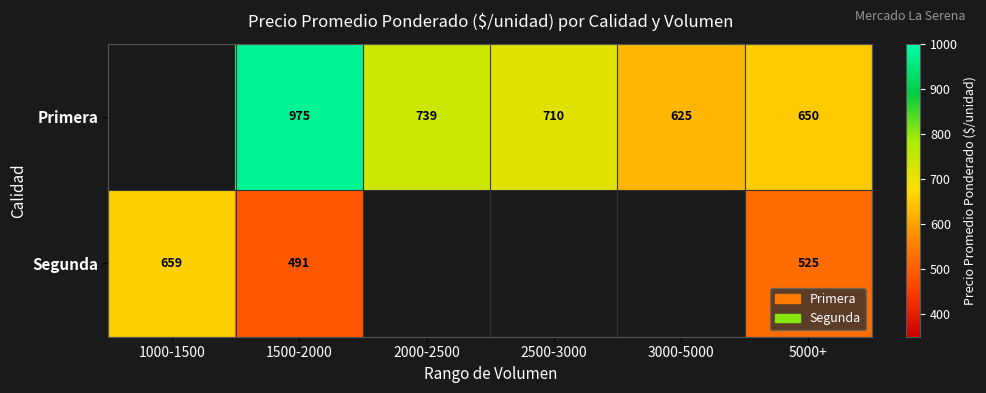

Between 2500-3000 and 1500-2000, which is larger?

1500-2000